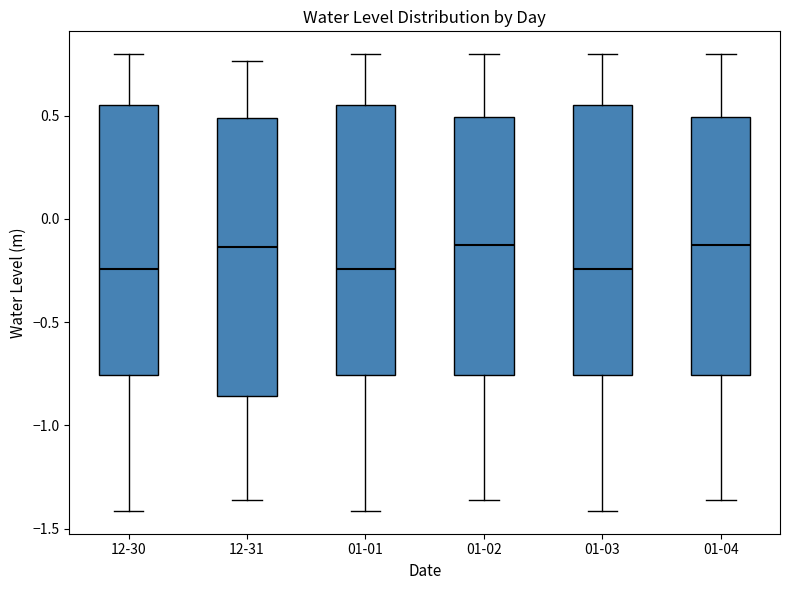

Where is the upper edge of the box for 01-03 on the y-axis? The values are not printed on the chart, so give them approximately, as read against the axis.

0.55